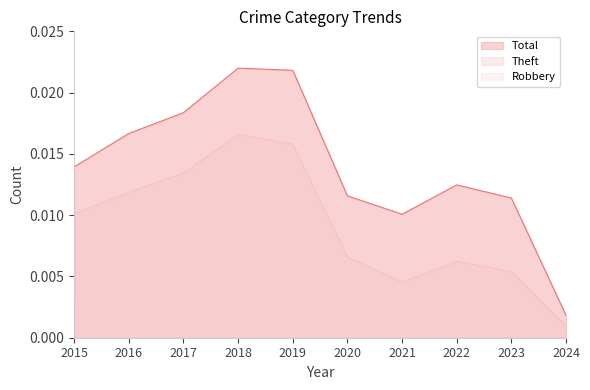

Is the value of Robbery at 2024 greater than the value of Total at 2024?

No